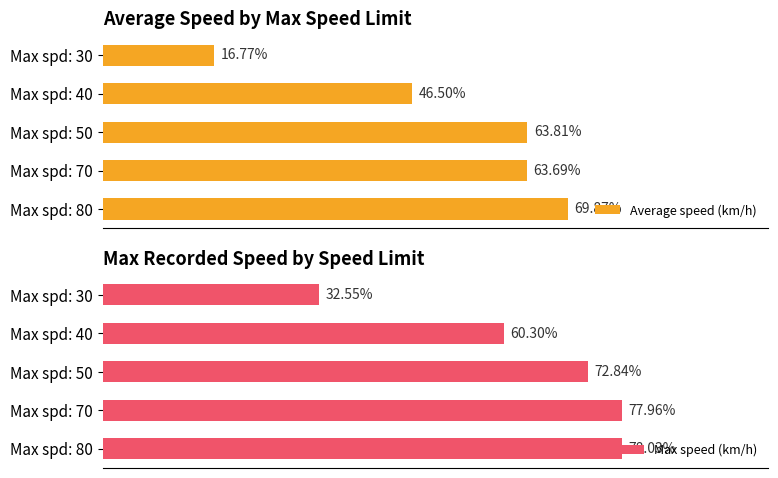

What is the value of the Max speed (km/h) bar at the 1st from the left?

32.5